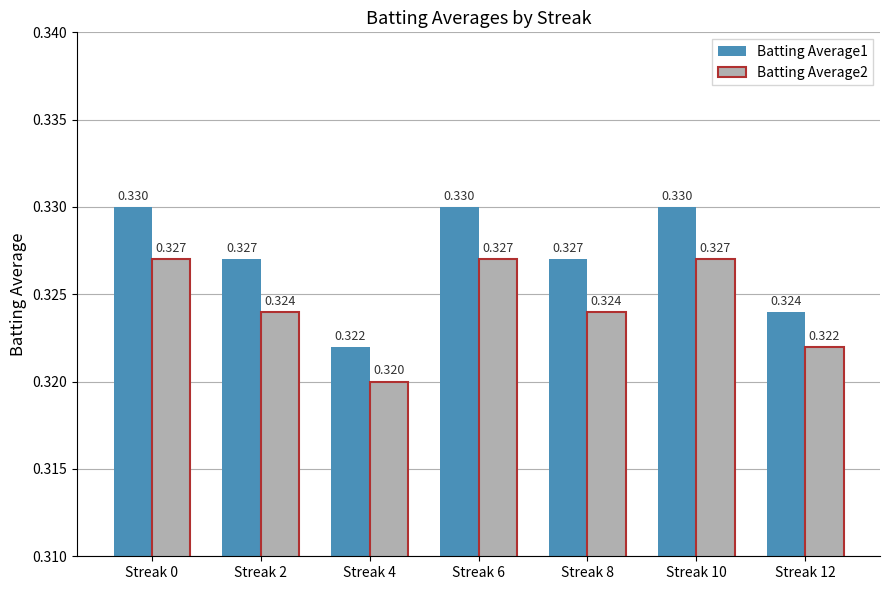

Is the value of Batting Average2 at Streak 12 greater than the value of Batting Average1 at Streak 10?

No